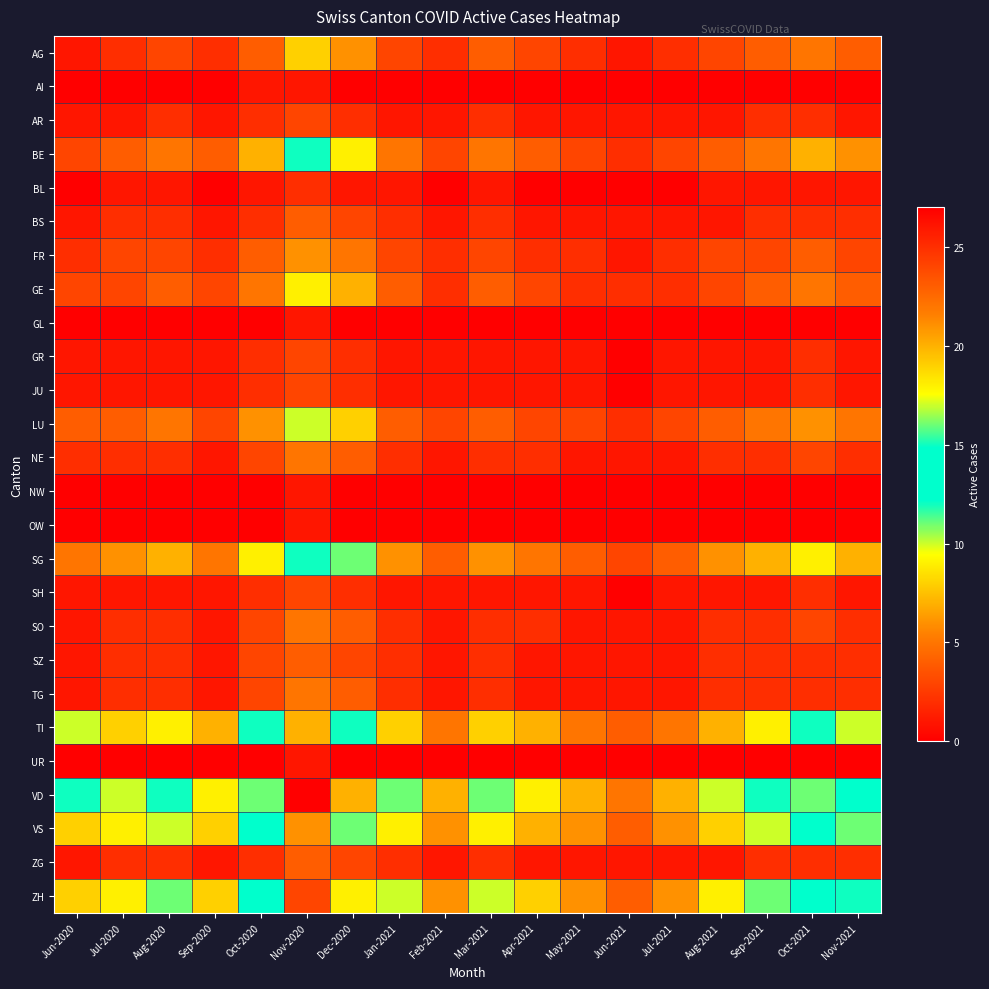

Rank the series by their maximum value, from lowest to highest.

AI, GL, NW, OW, UR, BL, AR, GR, JU, SH, BS, SZ, ZG, NE, SO, TG, FR, AG, GE, LU, BE, SG, TI, VS, ZH, VD